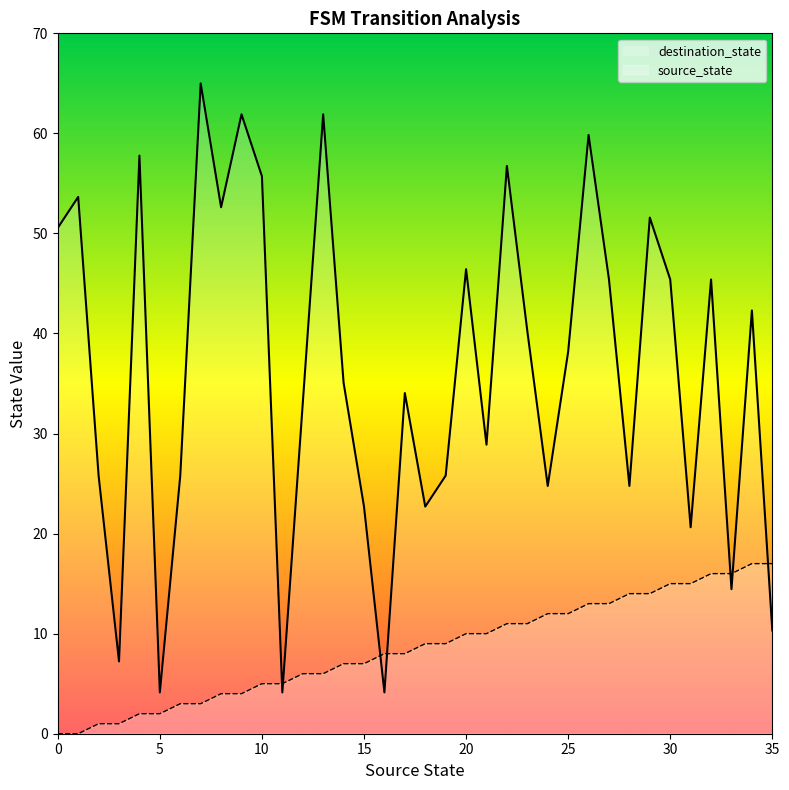

Reading left to right, transcribe all the data shown in this chart.

source_state: 0.0	0.0	1.0	1.0	2.0	2.0	3.0	3.0	4.0	4.0	5.0	5.0	6.0	6.0	7.0	7.0	8.0	8.0	9.0	9.0	10.0	10.0	11.0	11.0	12.0	12.0	13.0	13.0	14.0	14.0	15.0	15.0	16.0	16.0	17.0	17.0
destination_state: 50.6	53.7	25.8	7.2	57.8	4.1	25.8	65.0	52.6	61.9	55.7	4.1	33.0	61.9	35.1	22.7	4.1	34.0	22.7	25.8	46.4	28.9	56.7	40.2	24.8	38.2	59.8	45.4	24.8	51.6	45.4	20.6	45.4	14.4	42.3	10.3